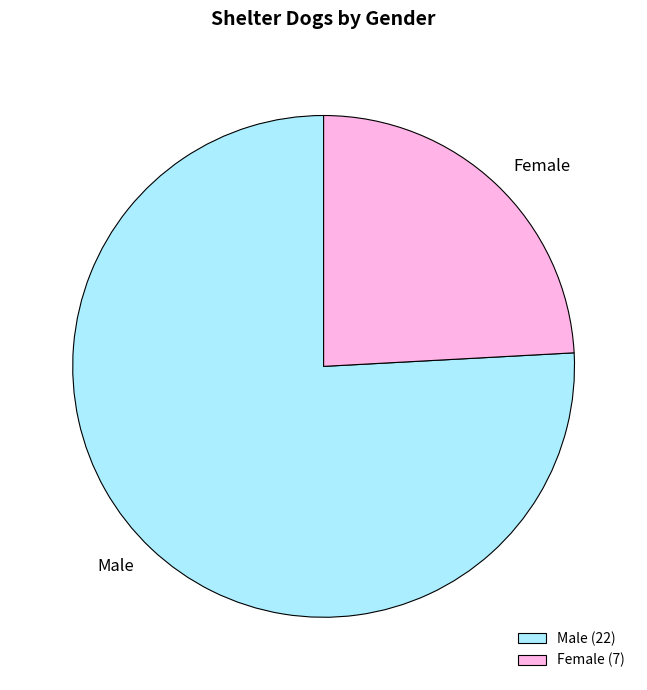

What is the smallest slice in the pie chart?

Female